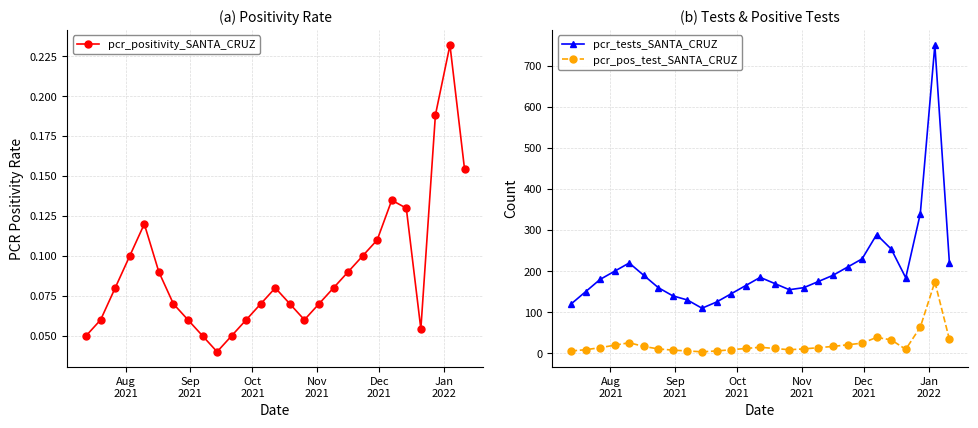

What is the sum of all pcr_tests_SANTA_CRUZ values?

5547